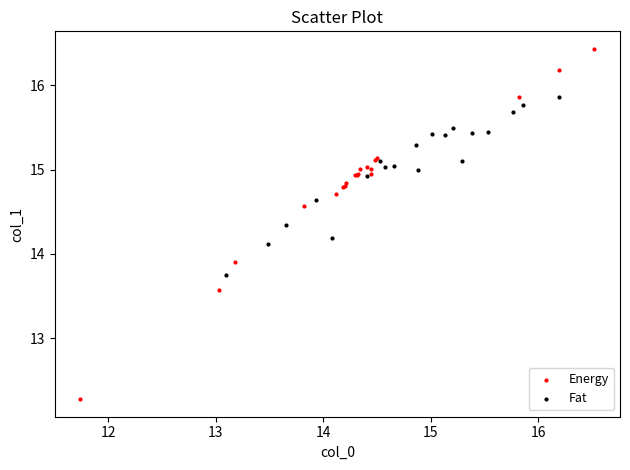

What are all the series names shown in the legend?

Energy, Fat